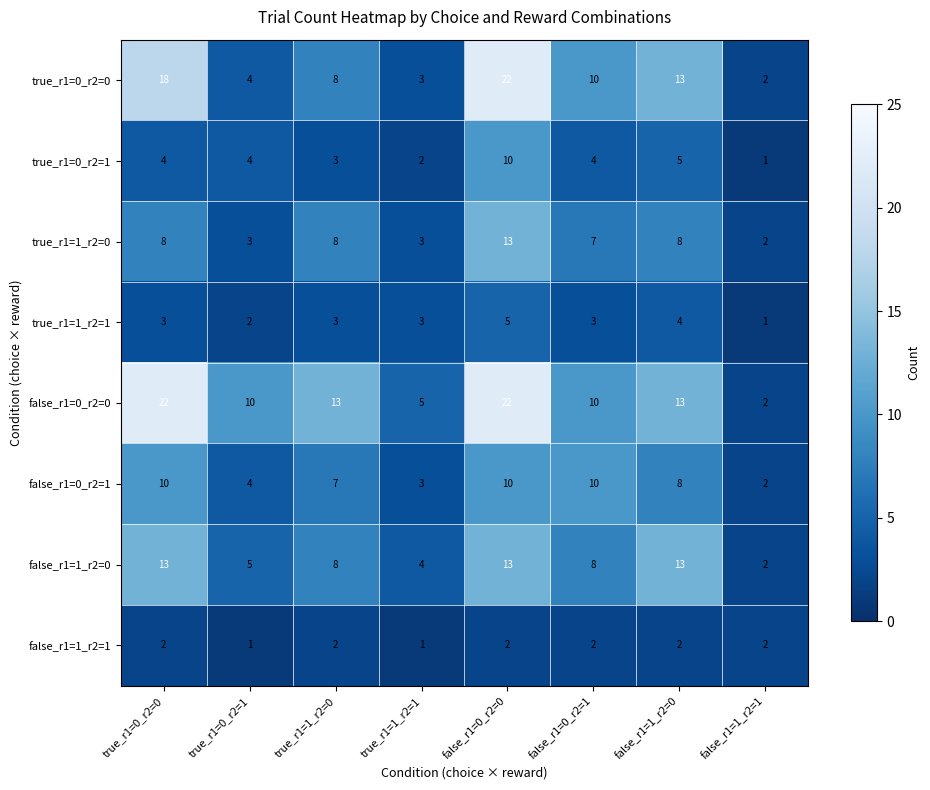

What value does the true_r1=0_r2=1 series have at true_r1=0_r2=0?

4